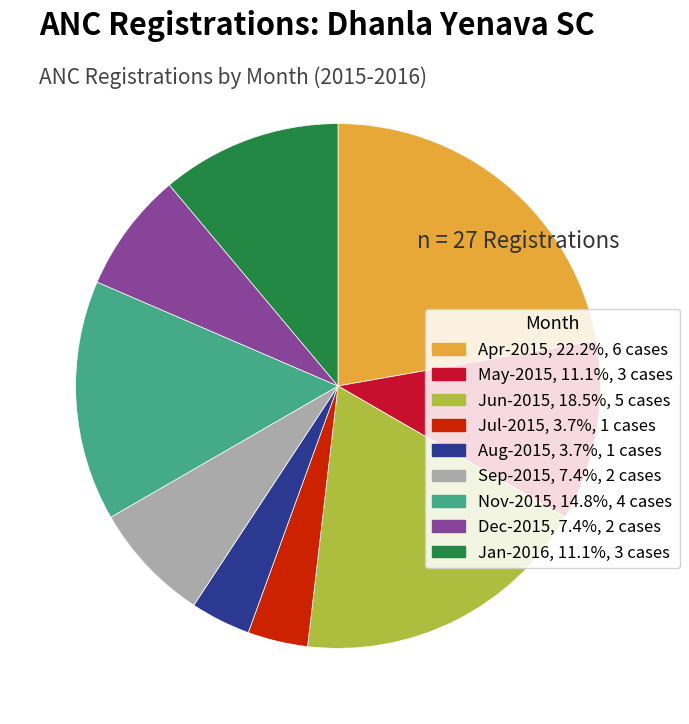

Is there a majority slice in this chart?

No